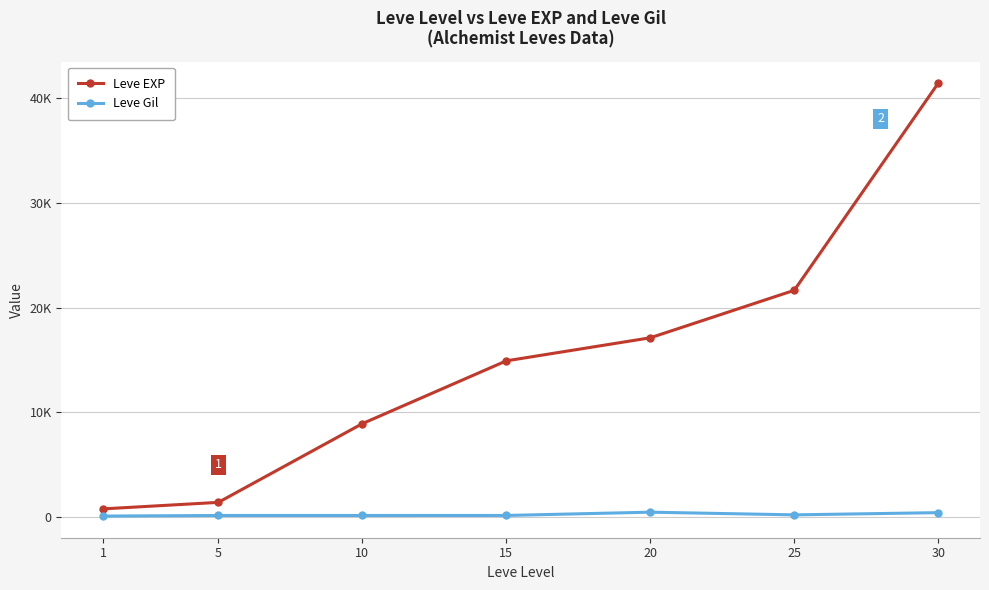

True or false: Leve EXP has a value of 800 at 1.

True